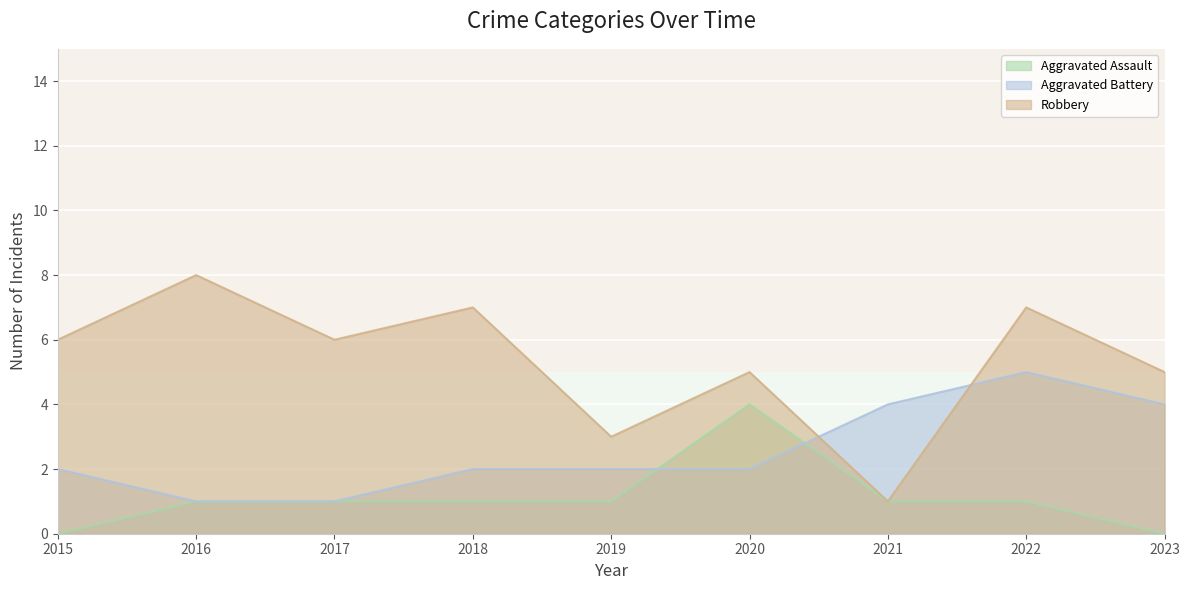

Where is Robbery nearest to the value 4?

2019